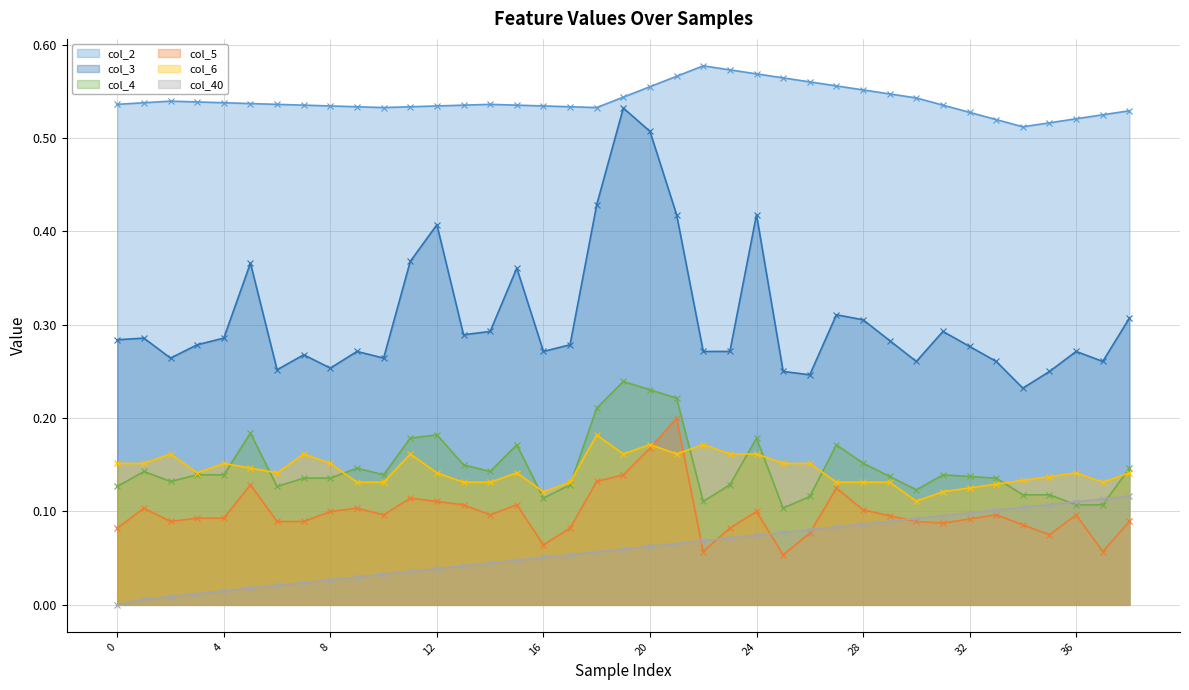

Read the col_6 value at 18.

0.2